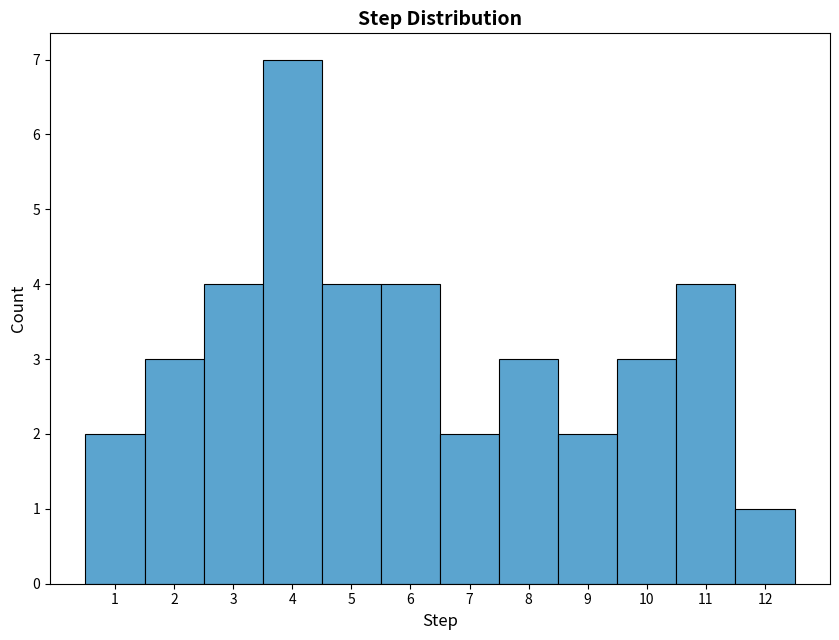

How tall is the bar that spans 6.5 to 7.5 on the x-axis? The values are not printed on the chart, so give them approximately, as read against the axis.

2